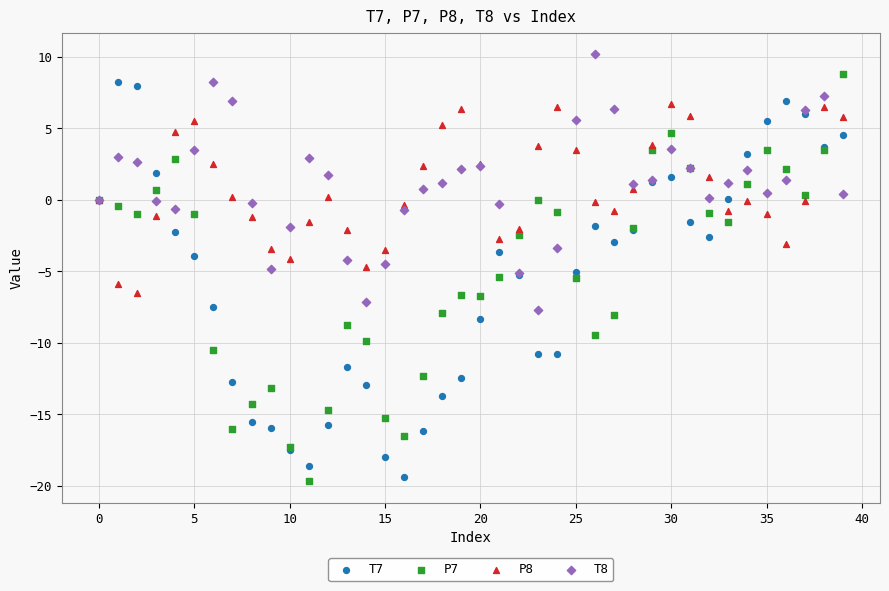

What are all the series names shown in the legend?

T7, P7, P8, T8